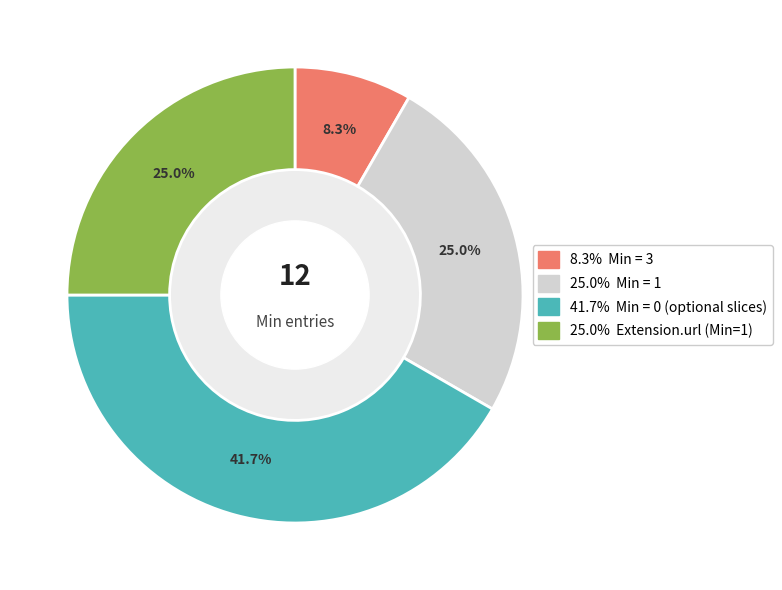

Is there any slice that represents more than half of the pie?

No